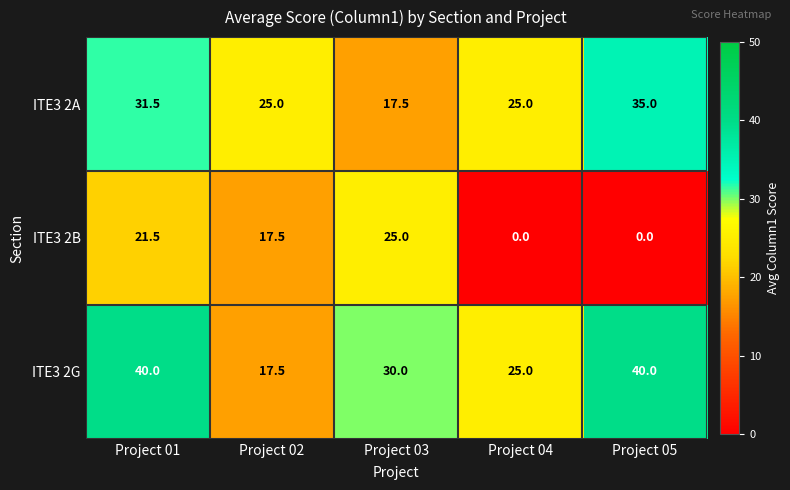

Reading left to right, transcribe all the data shown in this chart.

ITE3 2A: Project 01=31.5	Project 02=25.0	Project 03=17.5	Project 04=25.0	Project 05=35.0
ITE3 2B: Project 01=21.5	Project 02=17.5	Project 03=25.0	Project 04=0.0	Project 05=0.0
ITE3 2G: Project 01=40.0	Project 02=17.5	Project 03=30.0	Project 04=25.0	Project 05=40.0